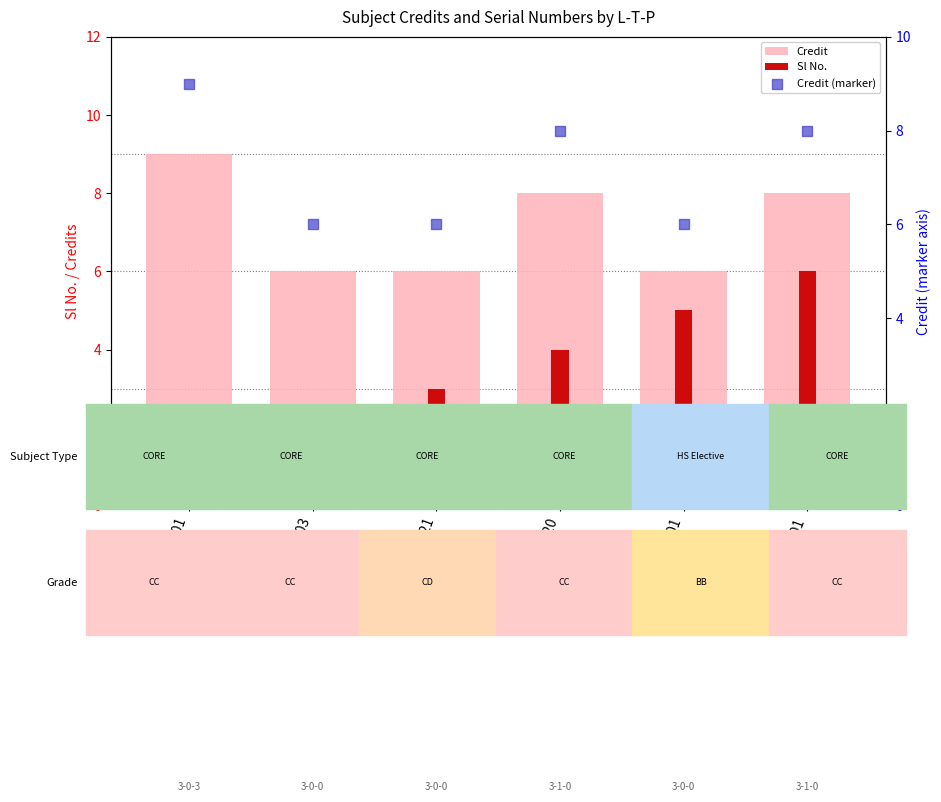

At how many categories does at least one series exceed 6?

3